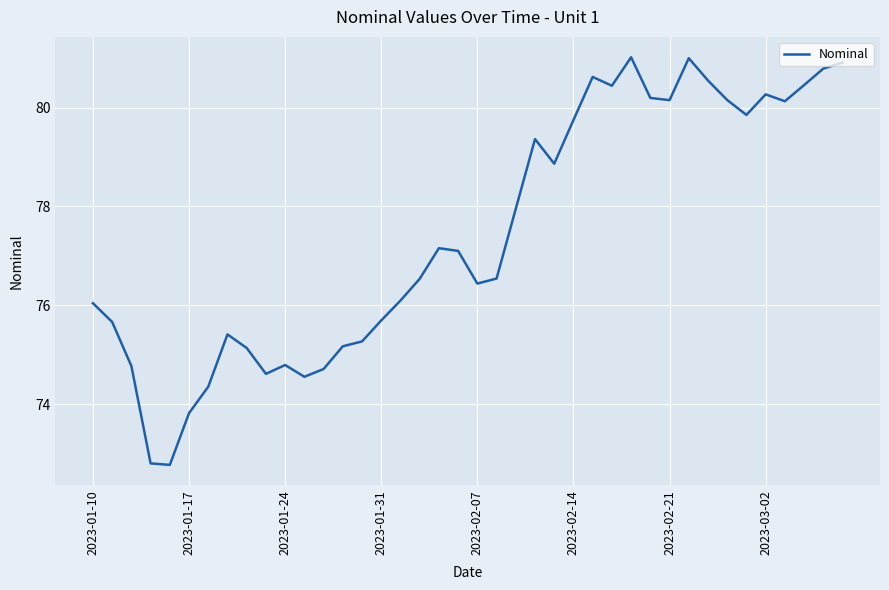

How many lines are shown in the chart?

1